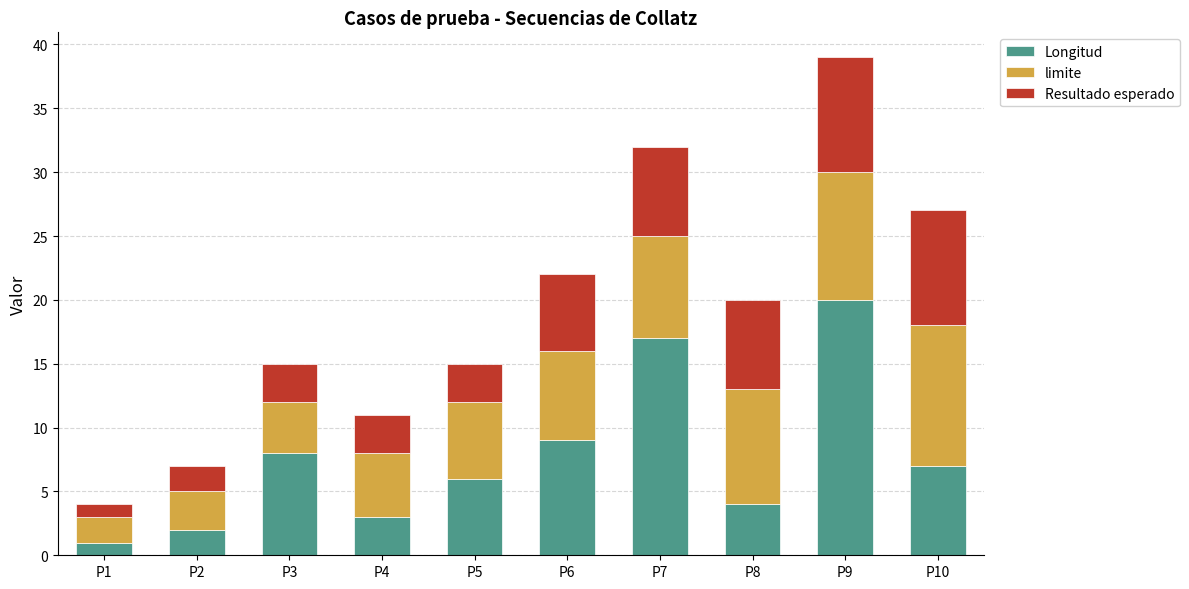

What is the total value across all series at P7?

32